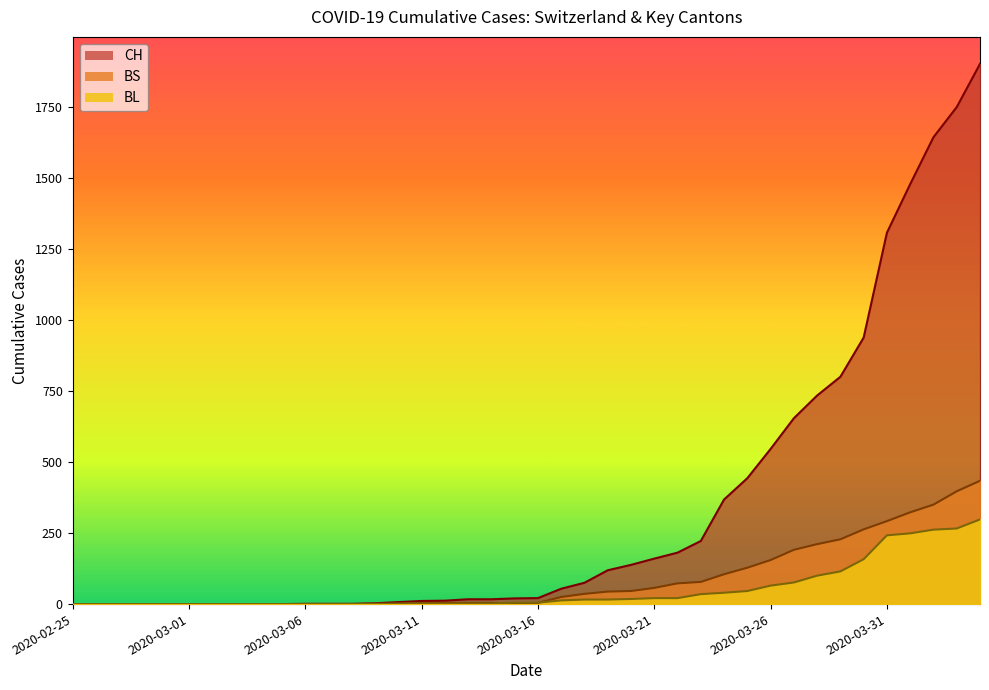

At which label does BS first exceed 4?

2020-03-17